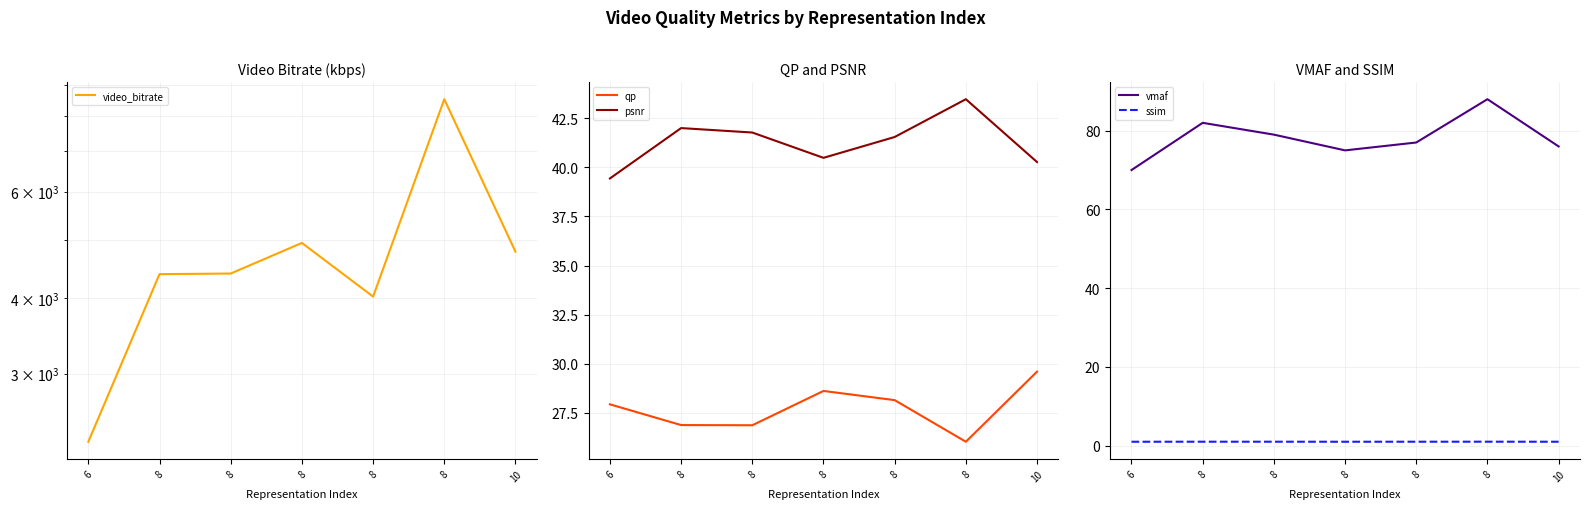

How many data points in qp are less than 27?

3